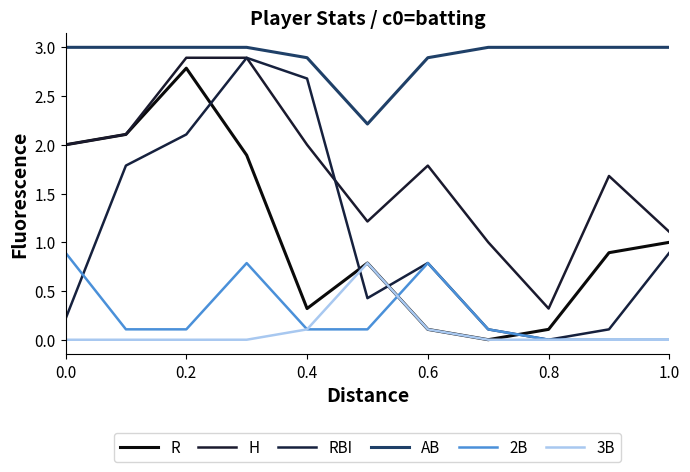

What is the value of the 3B point at the 6th from the left?

0.8